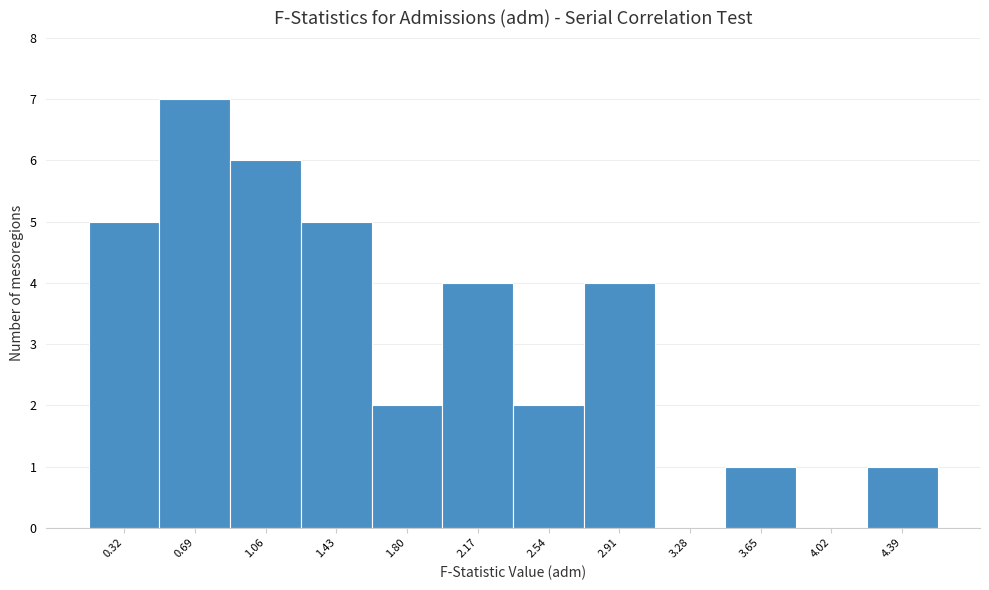

Reading right to left, extract all data points from this chart.

4.39=1	4.02=0	3.65=1	3.28=0	2.91=4	2.54=2	2.17=4	1.80=2	1.43=5	1.06=6	0.69=7	0.32=5